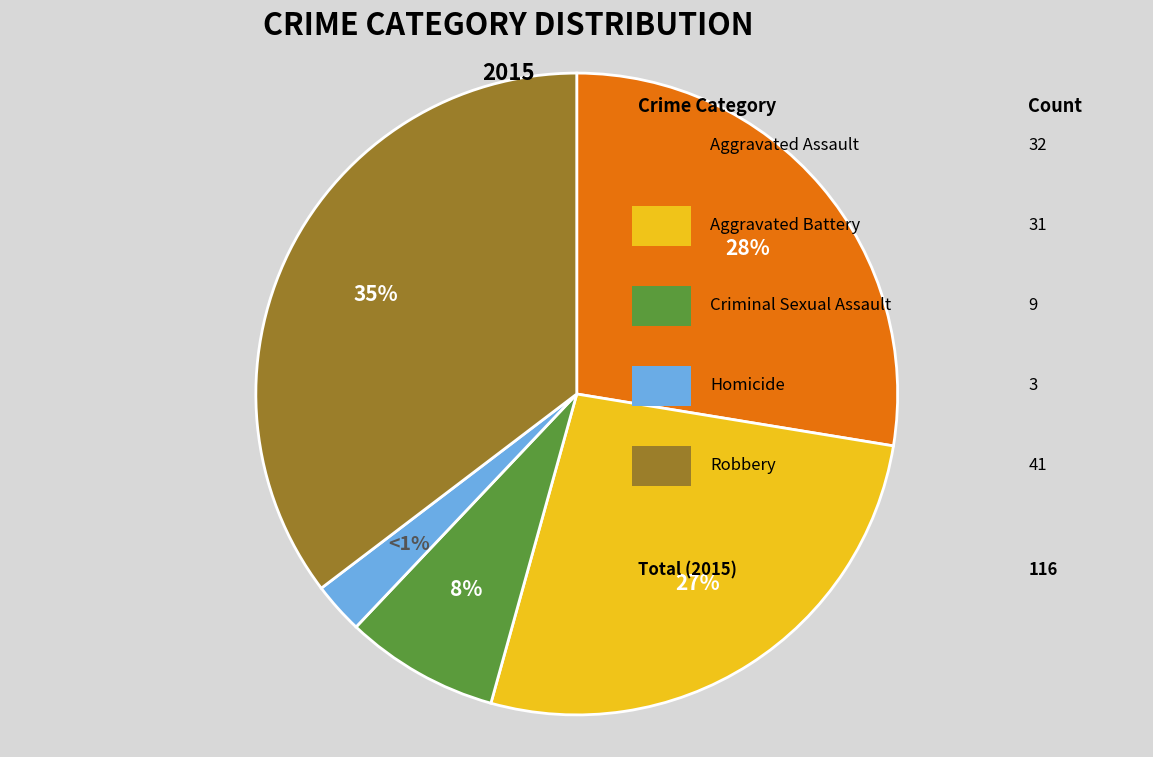

What is the smallest slice in the pie chart?

Homicide